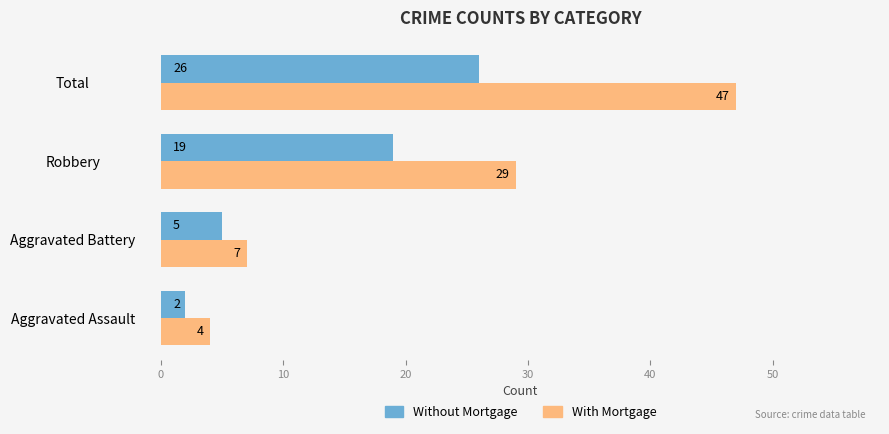

Count the number of data series in this chart.

2